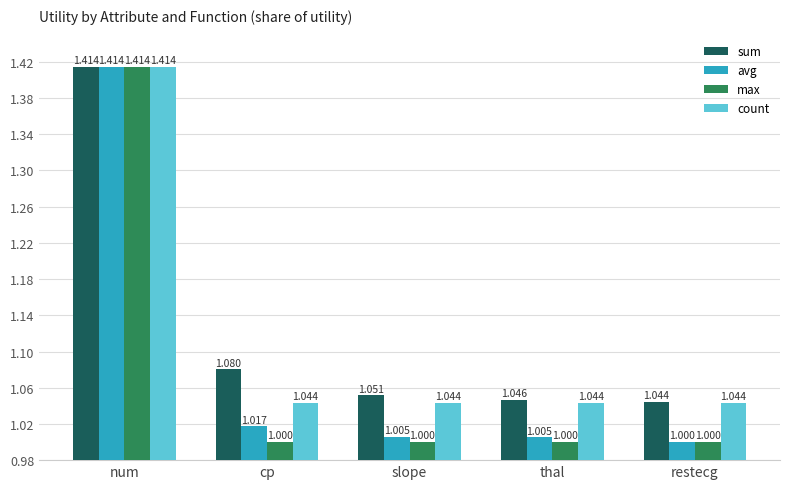

Which label corresponds to the largest value in the chart?

num